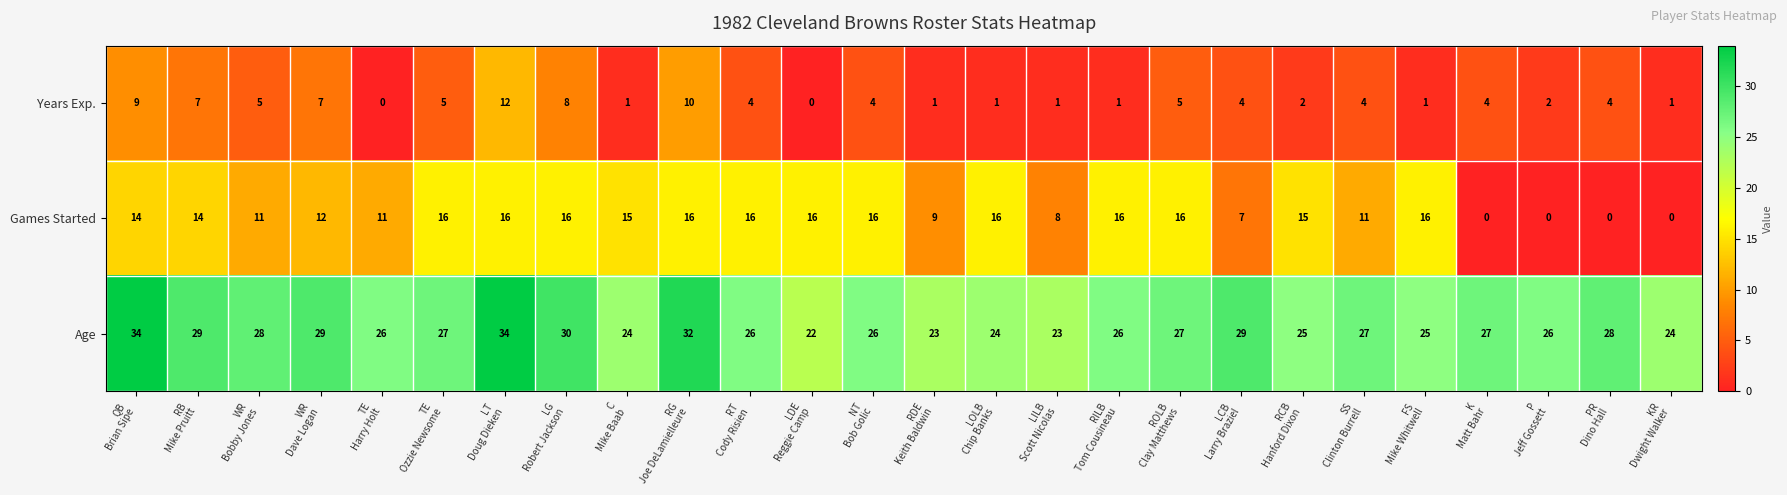

Which series has the largest range (max minus min)?

Games Started